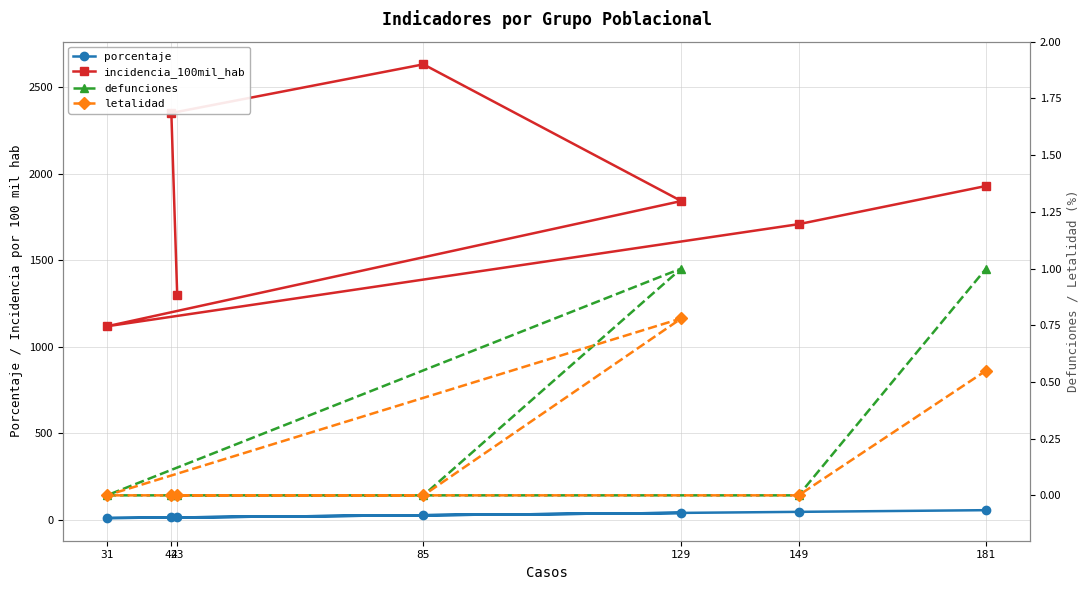

Reading left to right, list all the values displayed in this chart.

porcentaje: 13.0	12.7	25.8	39.1	9.4	45.1	54.9
incidencia_100mil_hab: 1297.5	2350.3	2631.6	1841.5	1117.5	1707.7	1928.6
defunciones: 0.0	0.0	0.0	1.0	0.0	0.0	1.0
letalidad: 0.0	0.0	0.0	0.8	0.0	0.0	0.6